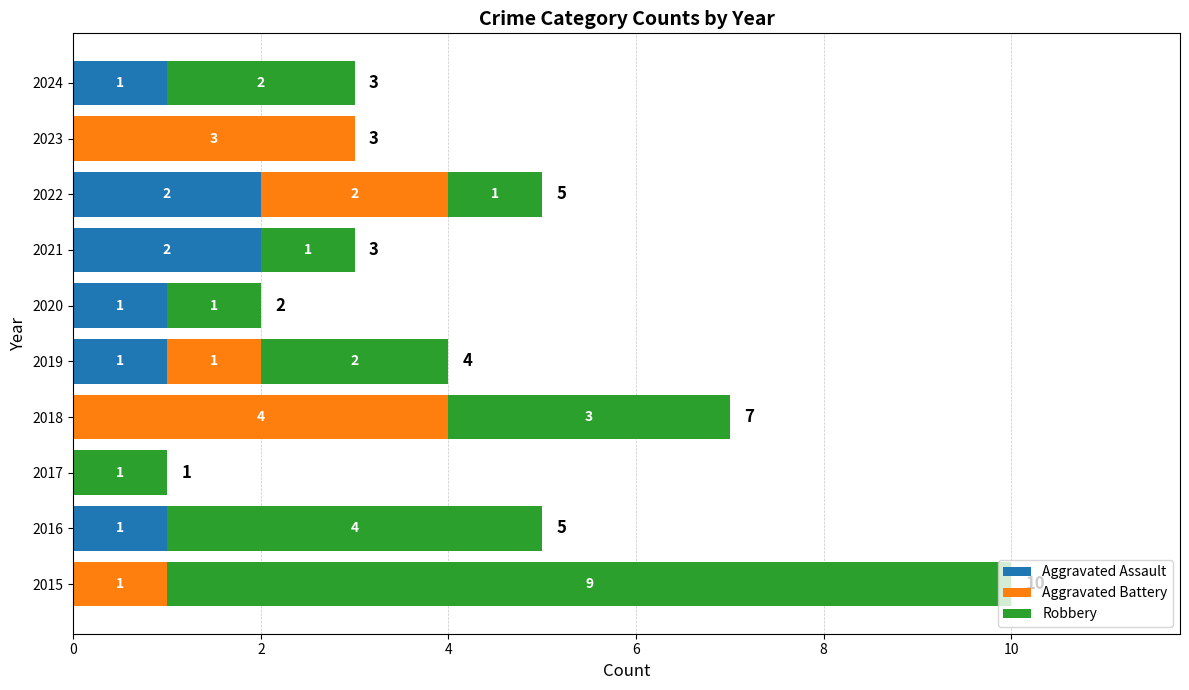

How many categories are shown in the chart?

10